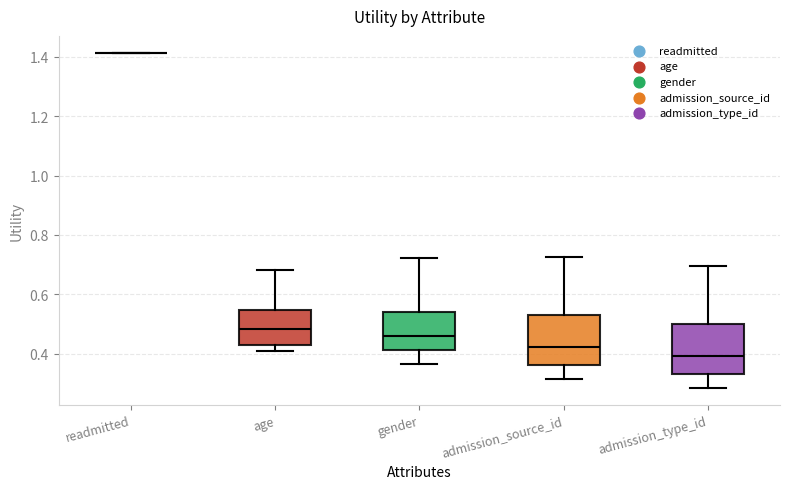

Reading left to right, read every box against the y-axis: the position of its median line, the range the box covers, and the ends of its whiskers. The values are not printed on the chart, so give them approximately, as read against the axis.

readmitted: box collapsed to a line at 1.42, whiskers 1.42 to 1.42
age: median 0.48, box 0.42 to 0.54, whiskers 0.40 to 0.68
gender: median 0.46, box 0.42 to 0.54, whiskers 0.36 to 0.72
admission_source_id: median 0.42, box 0.36 to 0.54, whiskers 0.32 to 0.72
admission_type_id: median 0.40, box 0.34 to 0.50, whiskers 0.28 to 0.70